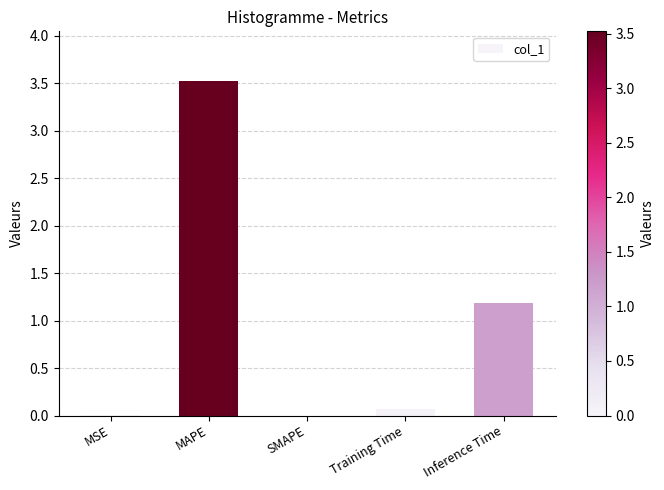

What is the greatest value displayed?

3.5